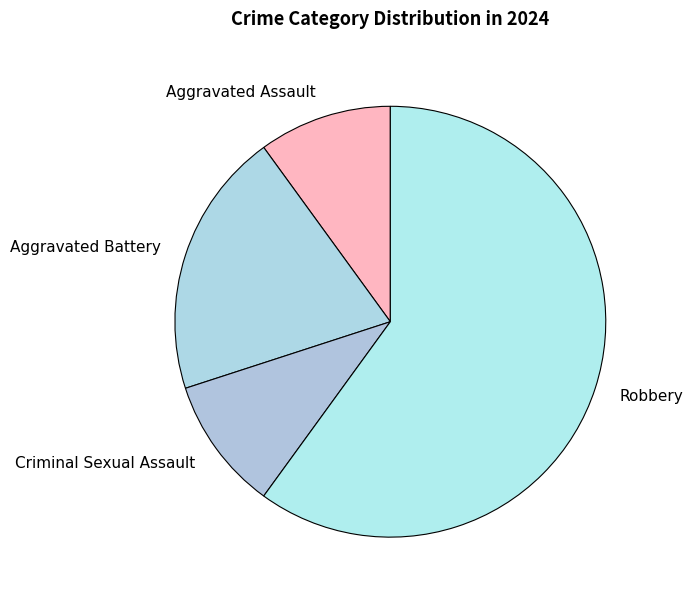

Combined, do Aggravated Battery and Aggravated Assault account for over 50%?

No